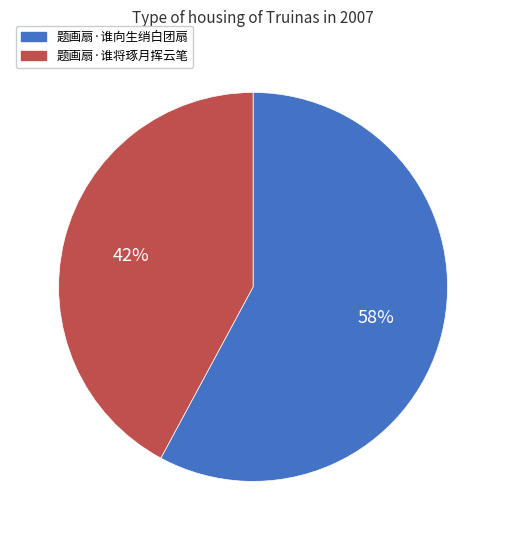

Do 题画扇·谁向生绡白团扇 and 题画扇·谁将琢月挥云笔 together represent more than half of the pie?

Yes